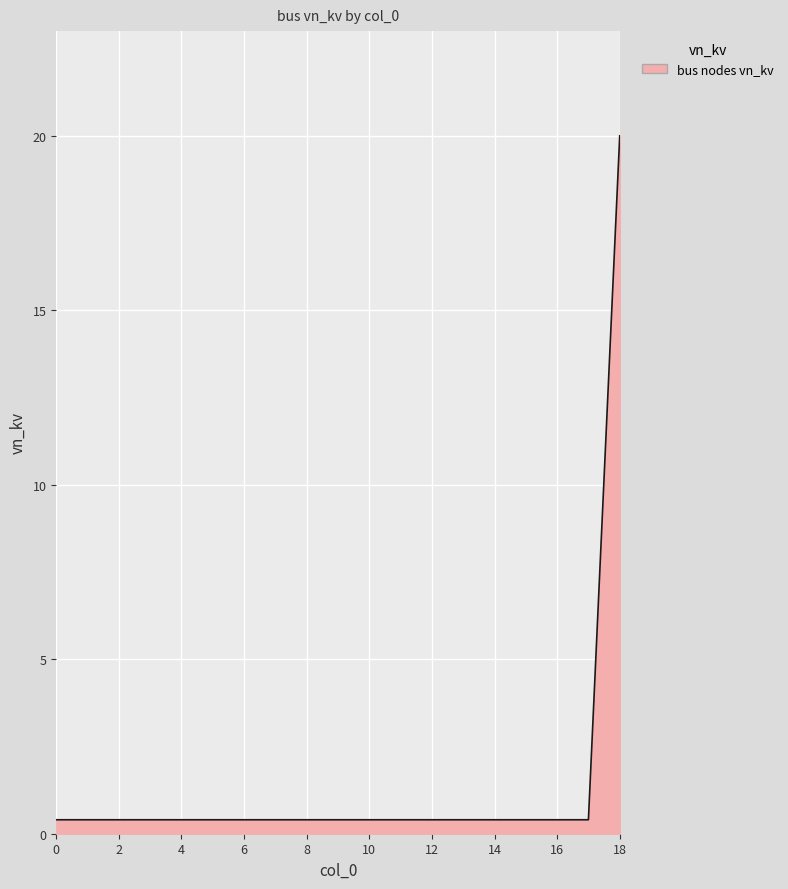

What is the greatest value displayed?

20.0